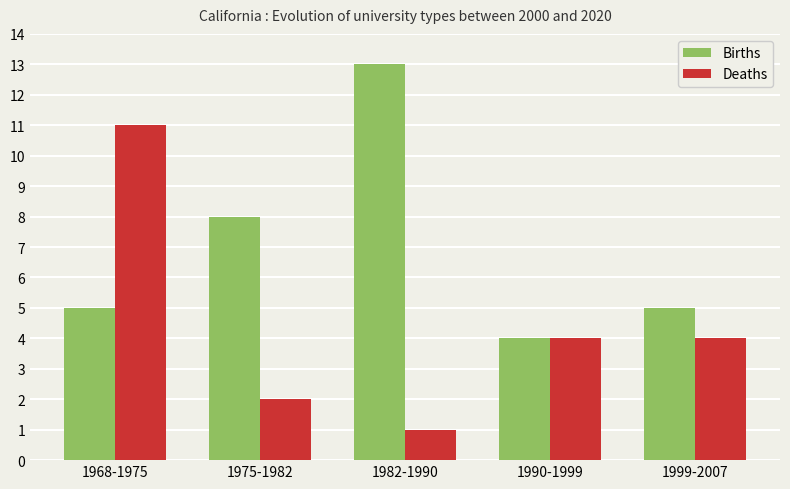

Which series has the largest total across all categories?

Births